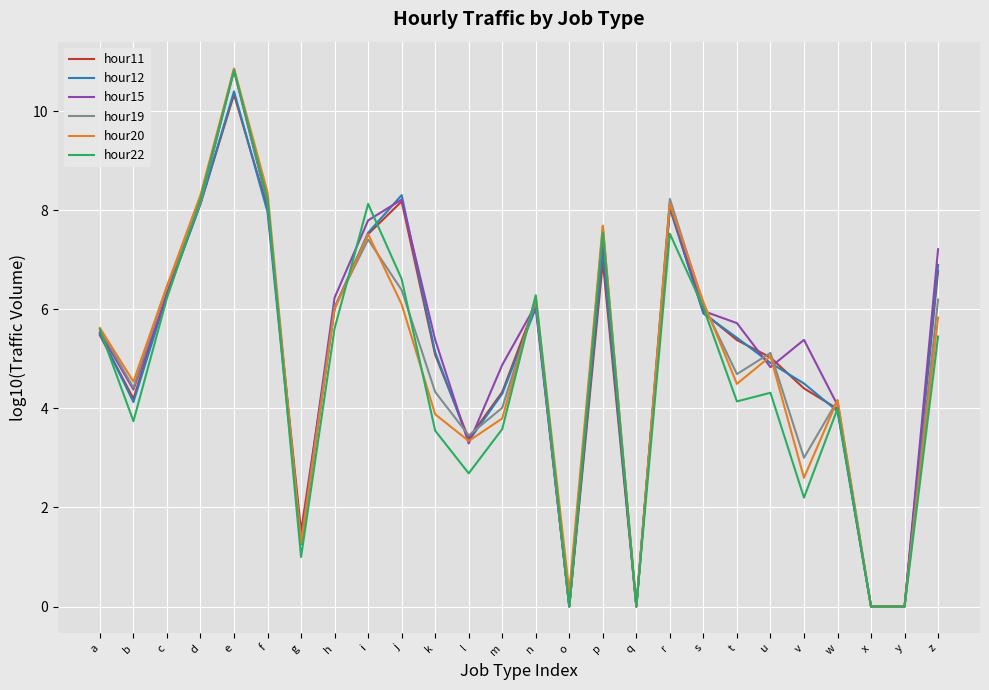

Which series changed the most between o and v?

hour15